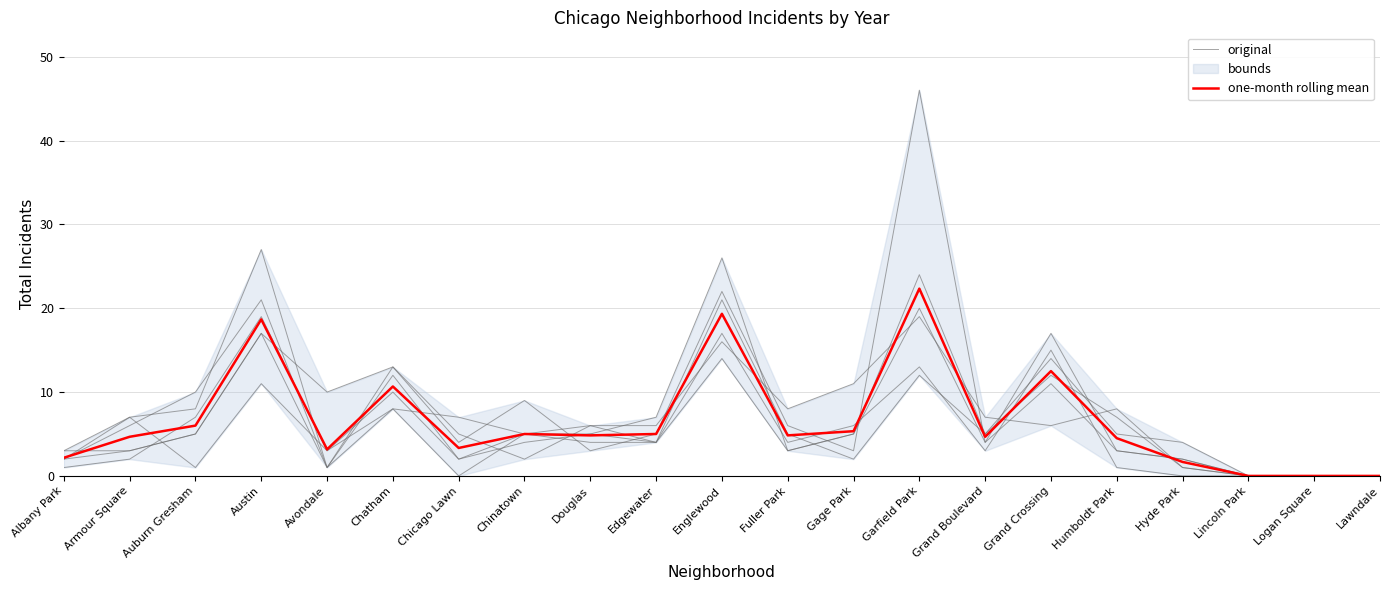

Read the original value at Grand Boulevard.

5.0